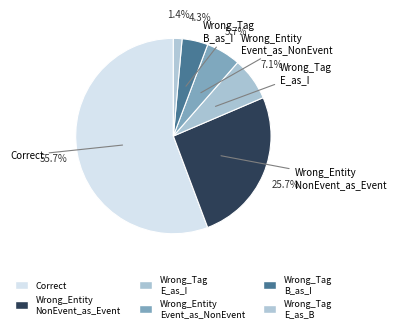

How many slices are in this pie chart?

6